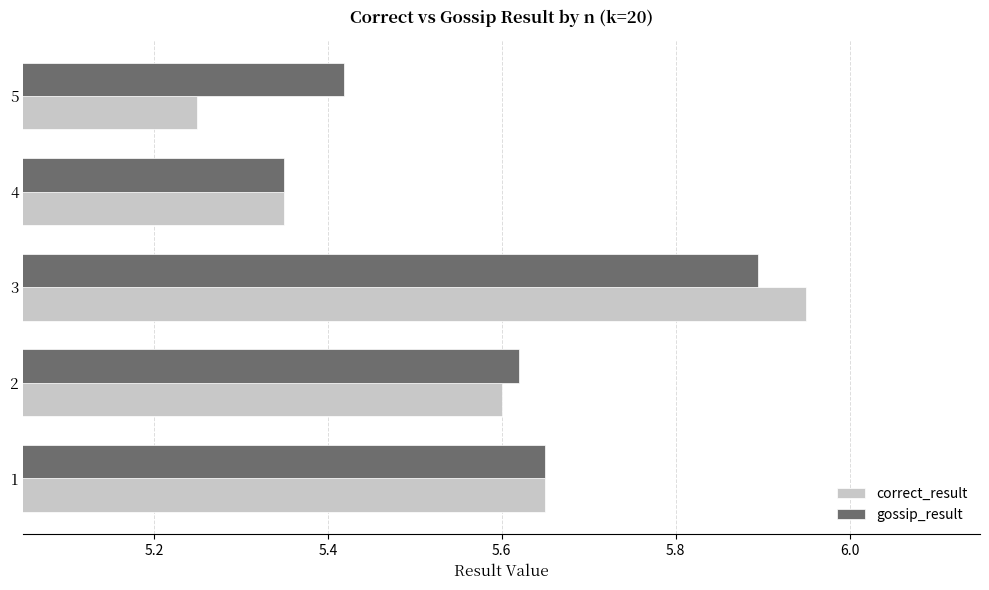

What are all the series names shown in the legend?

correct_result, gossip_result